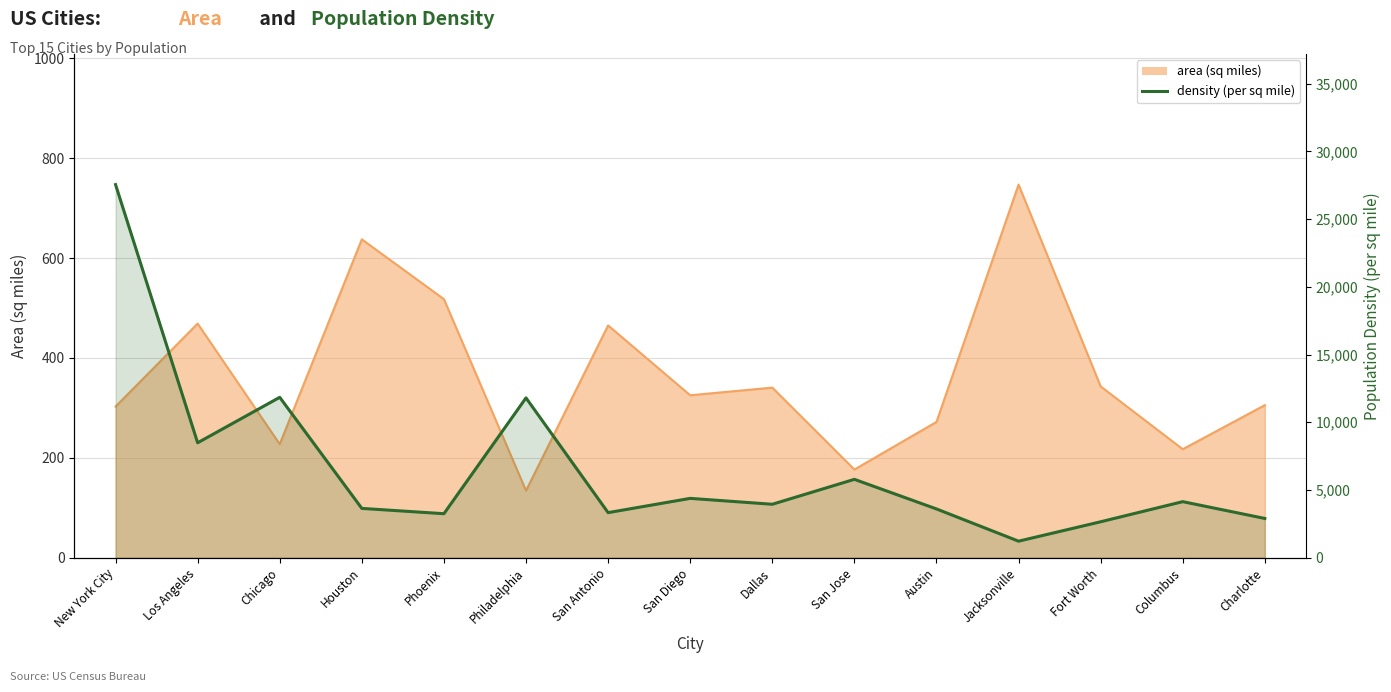

What is the label of the 8th point from the left?

San Diego